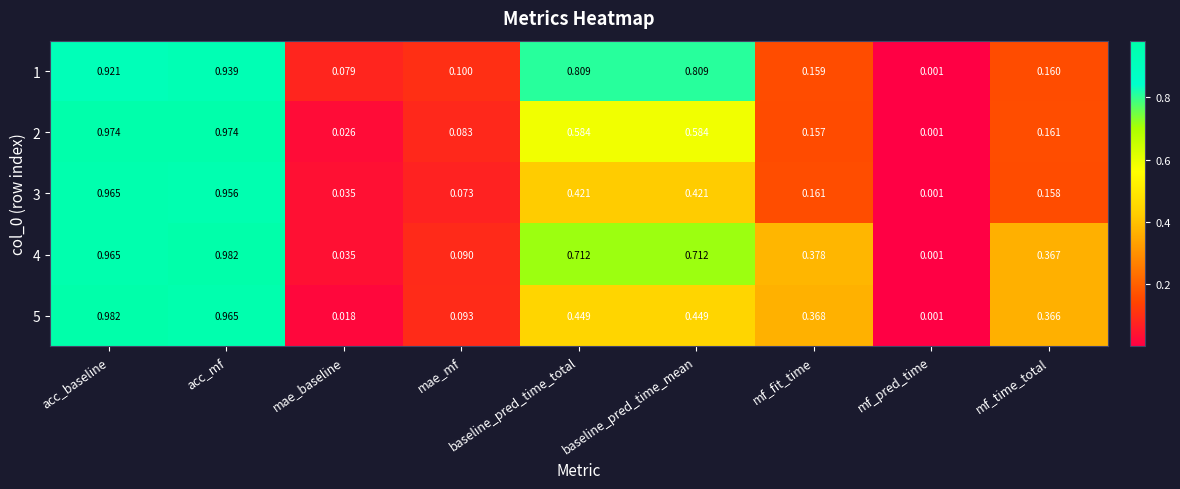

Which category has the highest value in the 4 series?

acc_mf